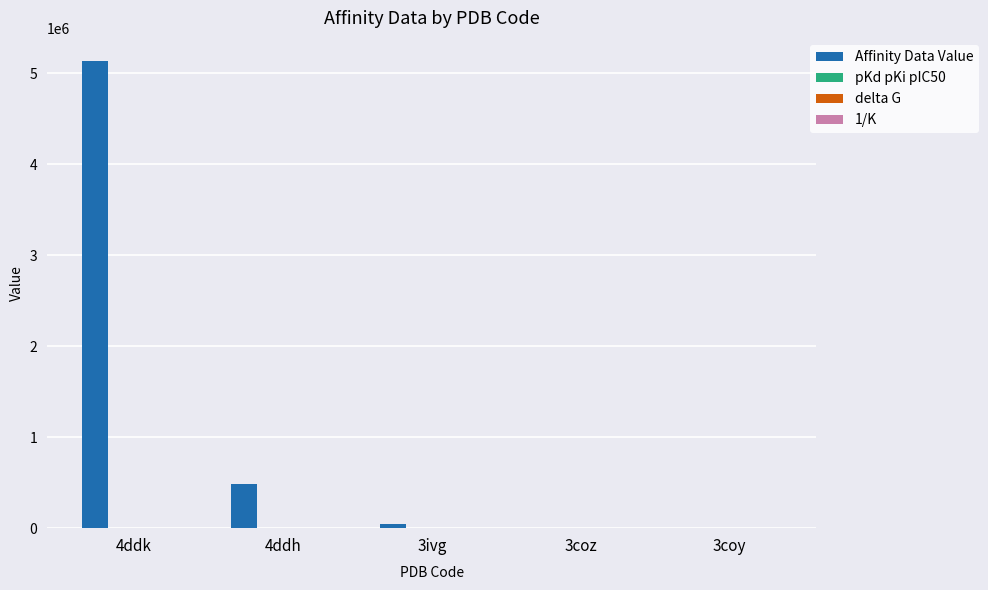

At which label does Affinity Data Value reach its peak?

4ddk